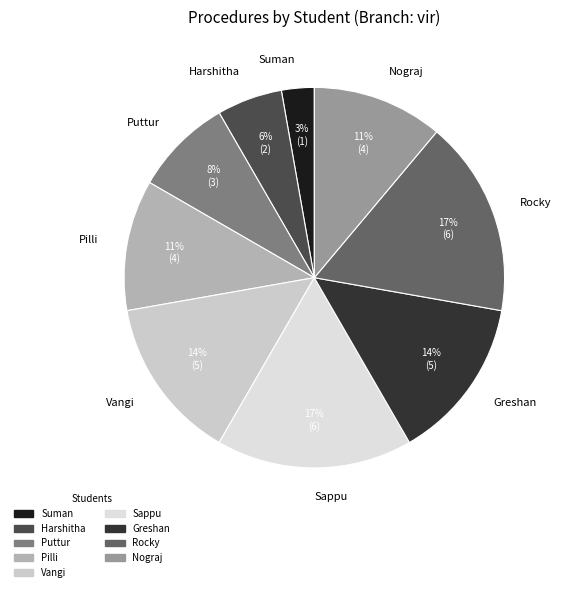

Does any single category account for the majority?

No